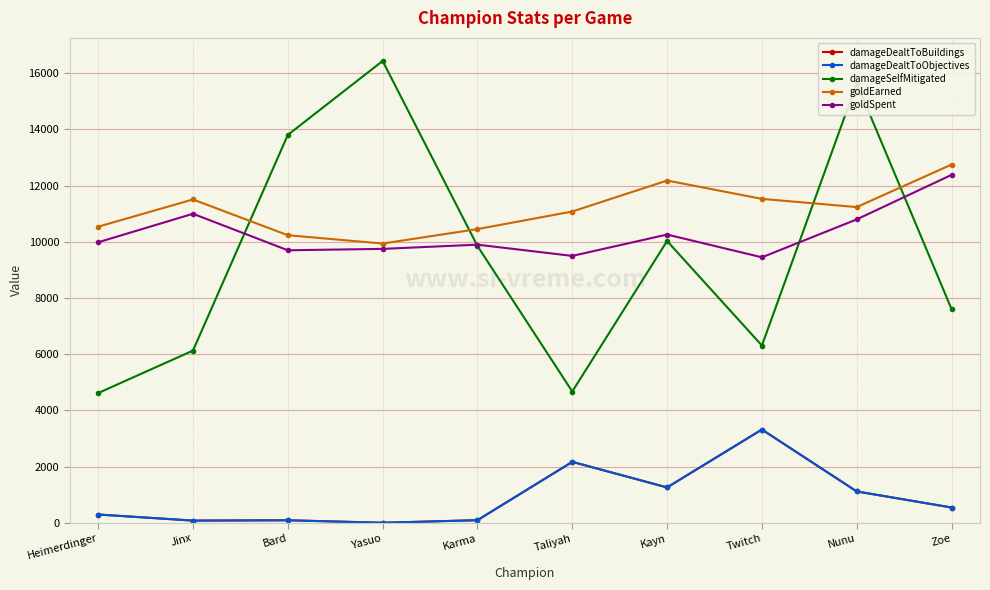

Reading left to right, what are all the values shown in this chart?

damageDealtToBuildings: Heimerdinger=294	Jinx=77	Bard=89	Yasuo=0	Karma=92	Taliyah=2168	Kayn=1258	Twitch=3319	Nunu=1115	Zoe=543
damageDealtToObjectives: Heimerdinger=294	Jinx=77	Bard=89	Yasuo=0	Karma=92	Taliyah=2168	Kayn=1258	Twitch=3319	Nunu=1115	Zoe=543
damageSelfMitigated: Heimerdinger=4618	Jinx=6129	Bard=13807	Yasuo=16439	Karma=9853	Taliyah=4672	Kayn=10030	Twitch=6309	Nunu=15646	Zoe=7606
goldEarned: Heimerdinger=10540	Jinx=11509	Bard=10236	Yasuo=9940	Karma=10454	Taliyah=11080	Kayn=12183	Twitch=11530	Nunu=11238	Zoe=12752
goldSpent: Heimerdinger=9985	Jinx=11000	Bard=9700	Yasuo=9750	Karma=9900	Taliyah=9500	Kayn=10260	Twitch=9450	Nunu=10800	Zoe=12385